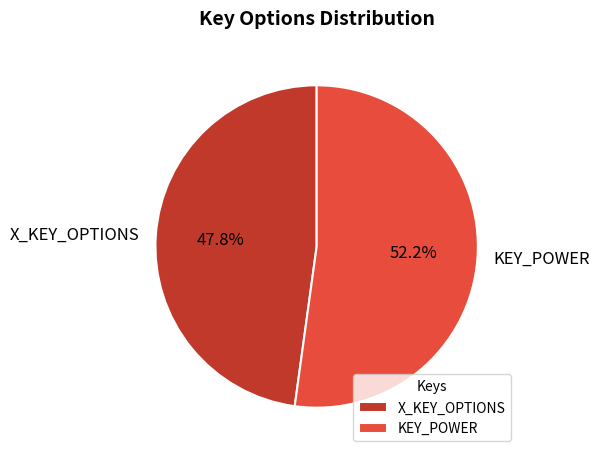

Rank the categories by value from highest to lowest.

KEY_POWER, X_KEY_OPTIONS